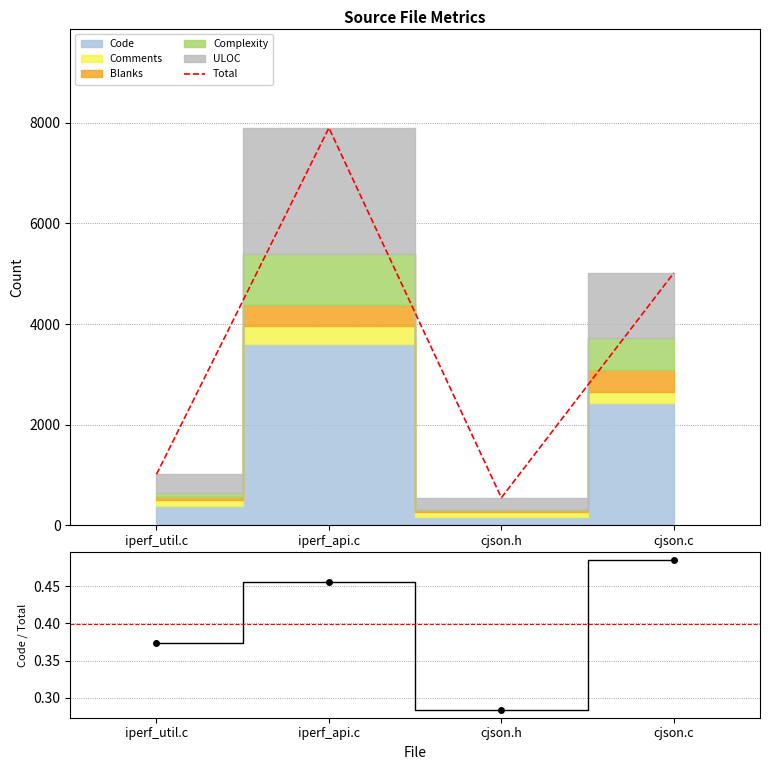

The value of Code fraction at cjson.h is 0.3. True or false?

True